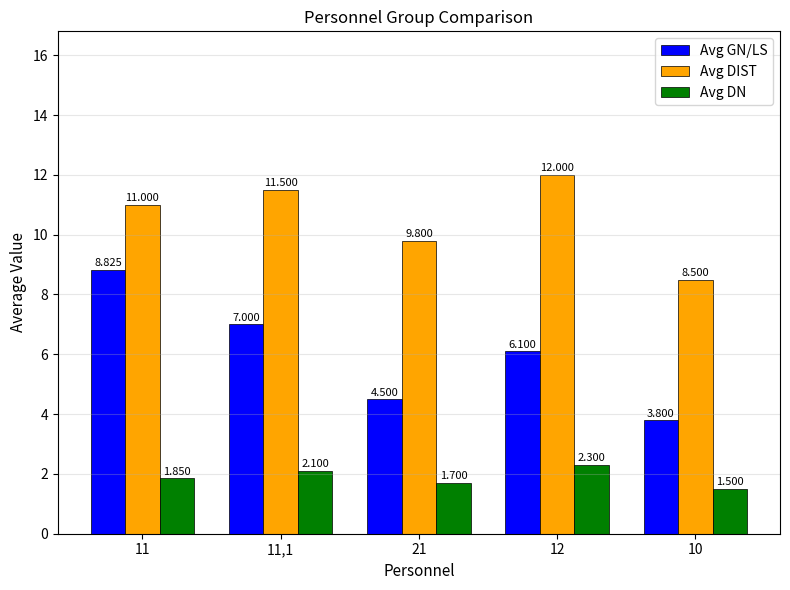

Are the bars horizontal?

No